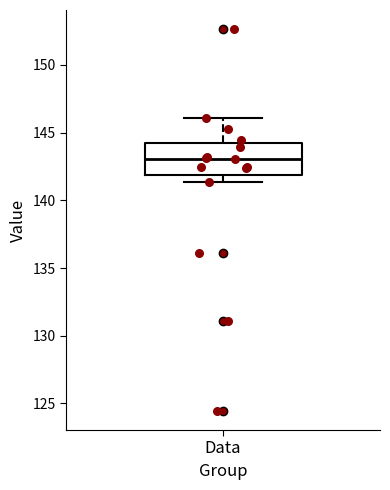

Transcribe this box plot: give where the median line is, the range the box spans, and where the two whiskers end, as read against the y-axis. The values are not printed on the chart, so give them approximately, as read against the axis.

median 143.0, box 142.0 to 144.0, whiskers 141.5 to 146.0